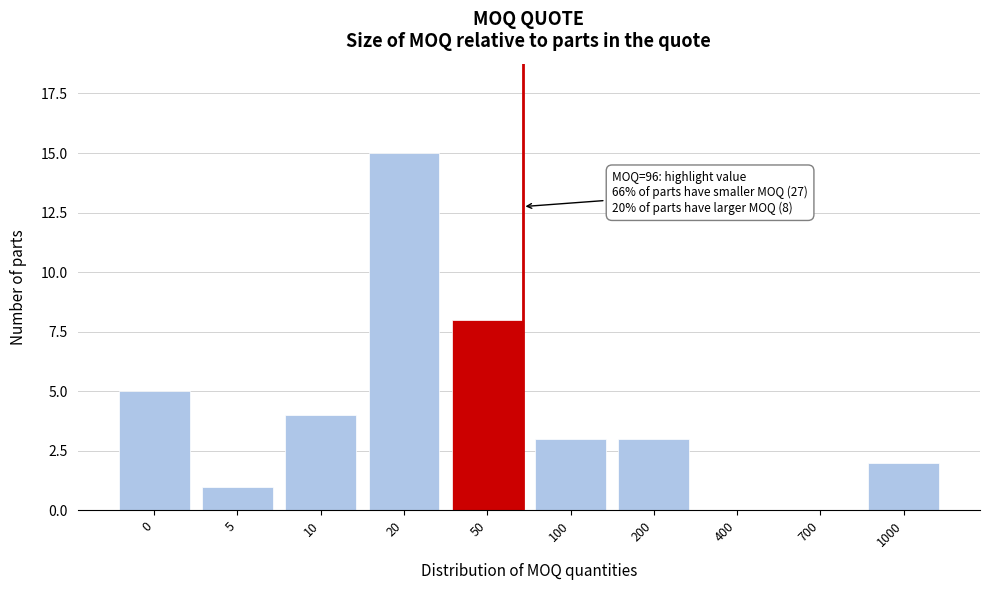

Reading right to left, transcribe all the data shown in this chart.

1000=2	700=0	400=0	200=3	100=3	50=8	20=15	10=4	5=1	0=5